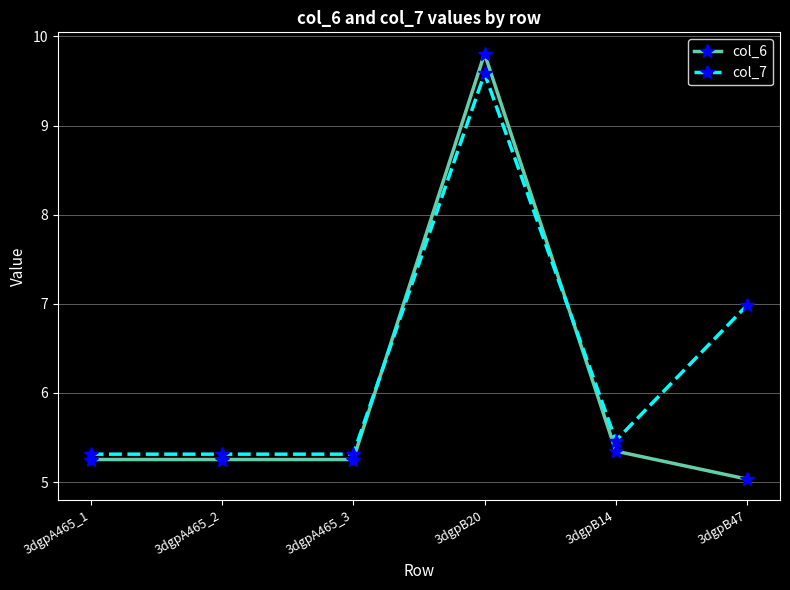

How many intersections are there between col_7 and col_6?

2